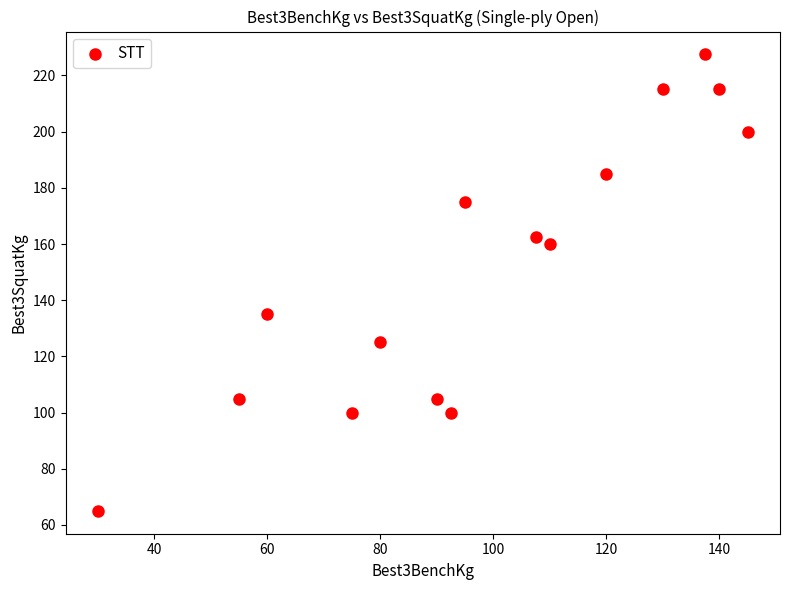

What is the range of Y values (max minus min)?

162.5